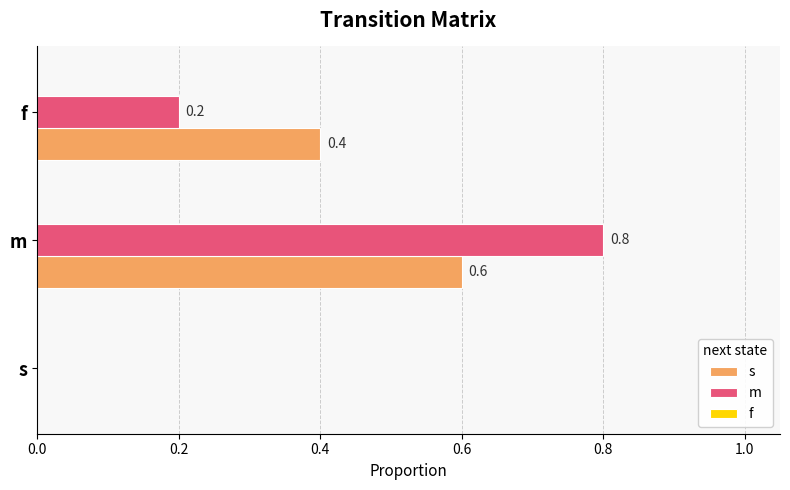

How many s values are between 0 and 1?

3